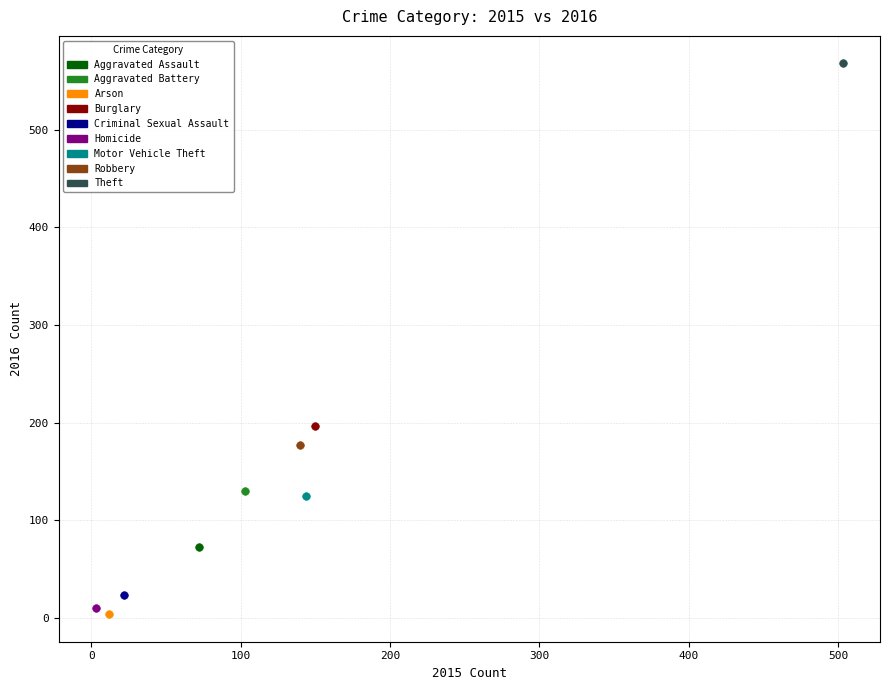

What are all the series names shown in the legend?

Aggravated Assault, Aggravated Battery, Arson, Burglary, Criminal Sexual Assault, Homicide, Motor Vehicle Theft, Robbery, Theft